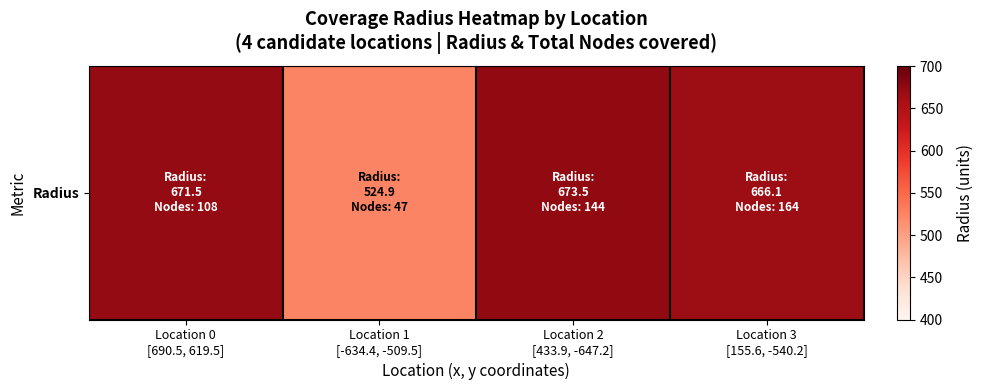

What is the difference between the second highest and minimum values?

146.7